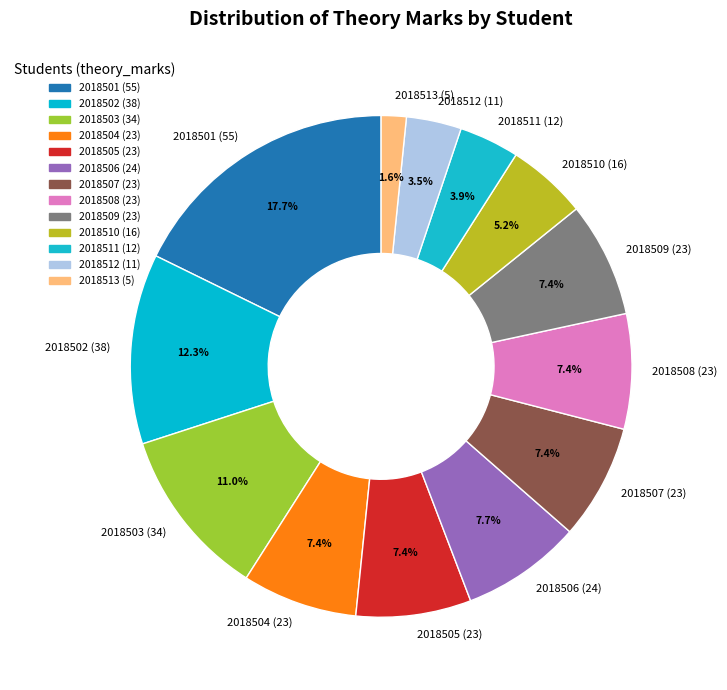

Do 2018512 (11) and 2018508 (23) together represent more than half of the pie?

No